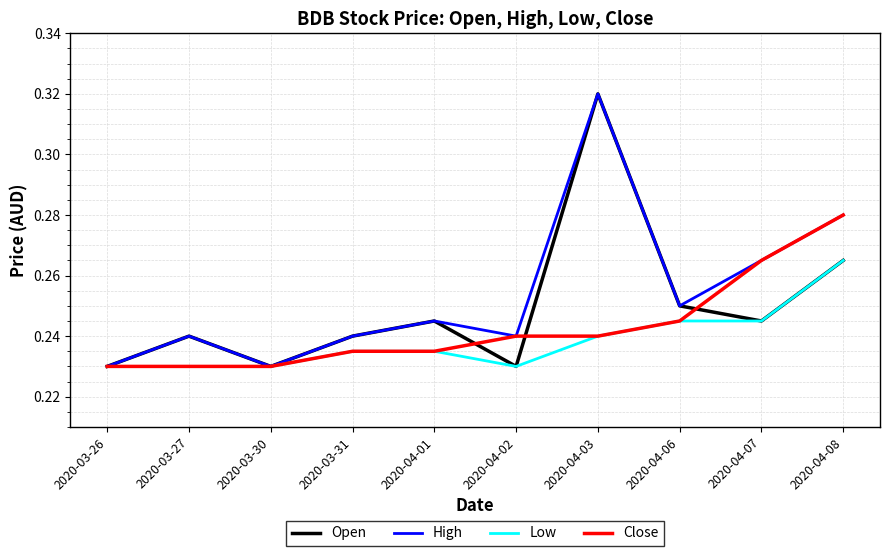

What is the sum of all Close values?

2.4